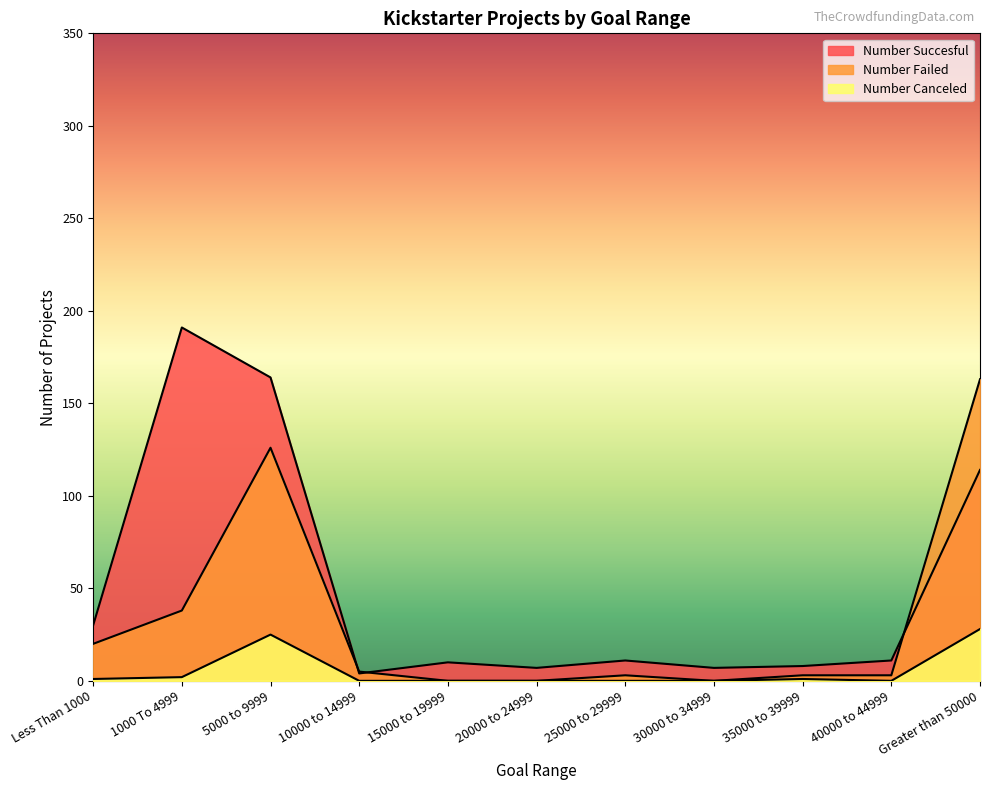

Which label corresponds to the smallest value in the chart?

15000 to 19999